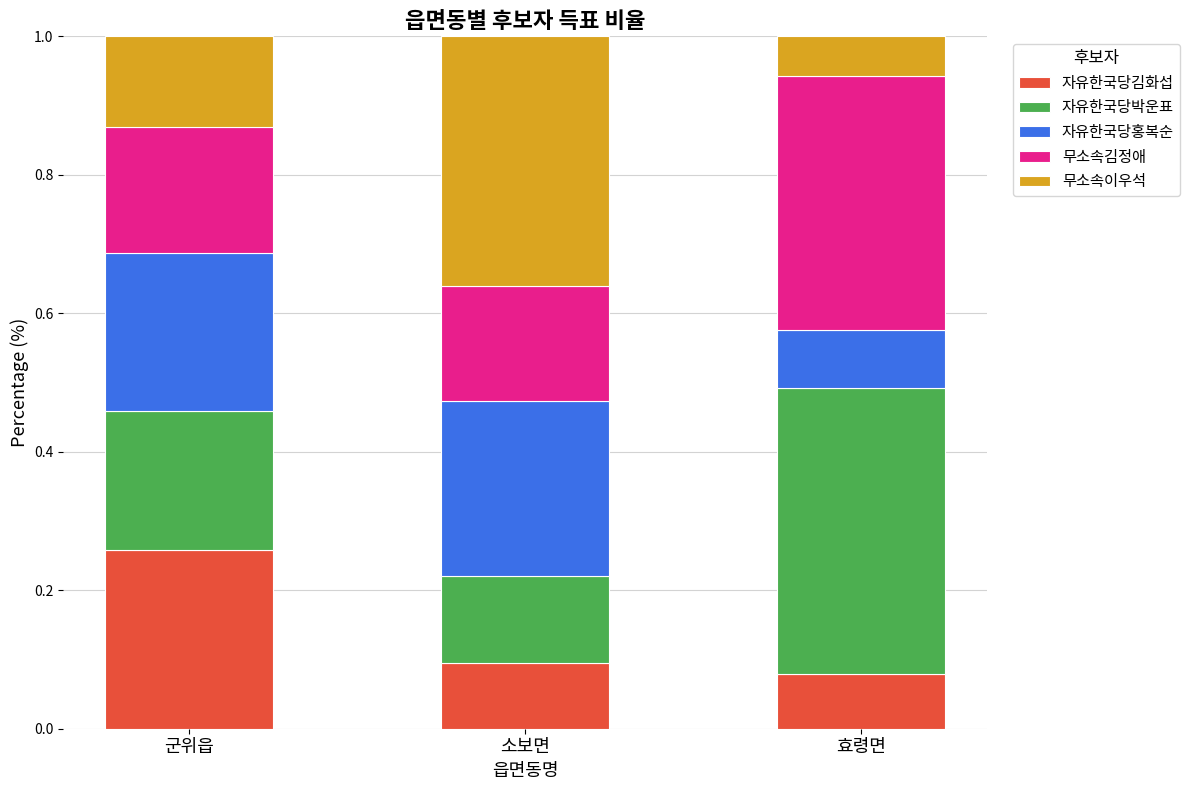

True or false: 자유한국당김화섭 has a value of 0.0 at 효령면.

False